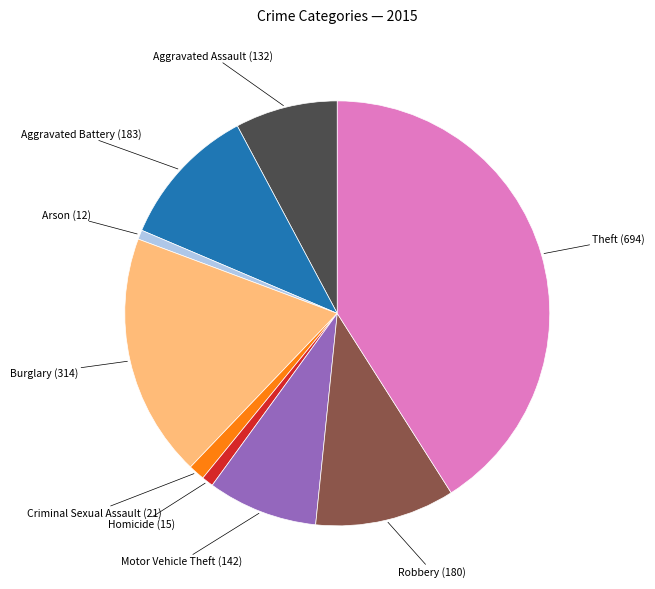

Is there a majority slice in this chart?

No